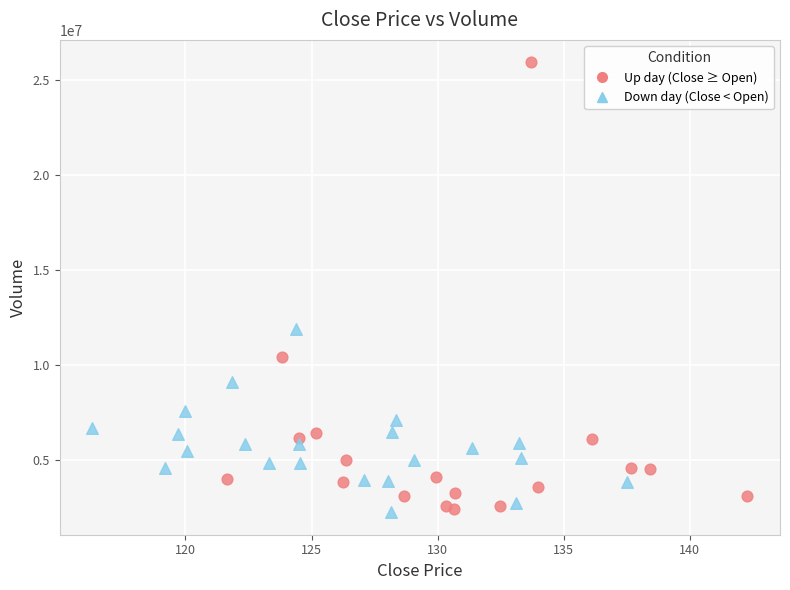

Which series has the widest spread of Y values?

Up day (Close ≥ Open)